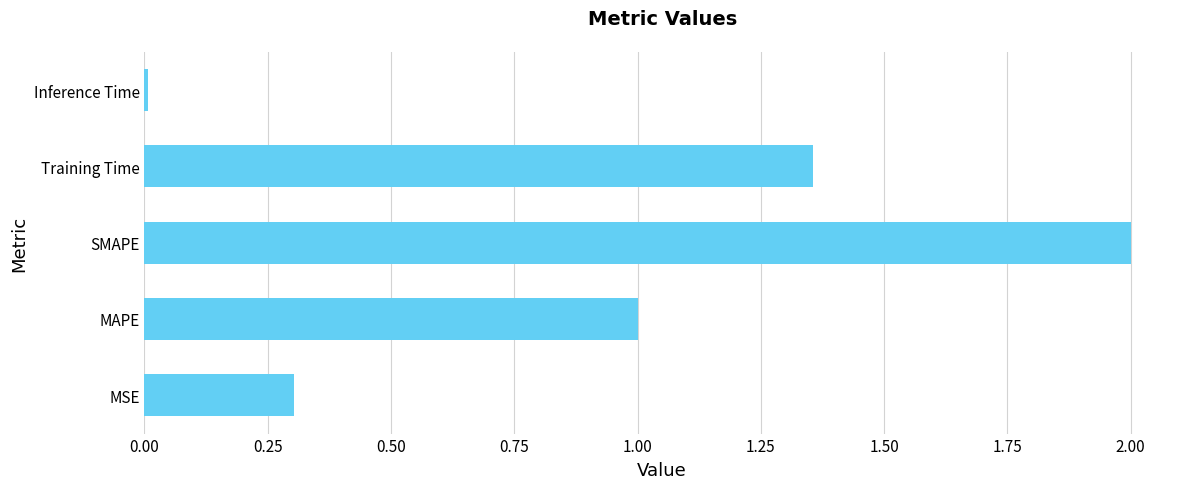

What is the greatest value displayed?

2.0